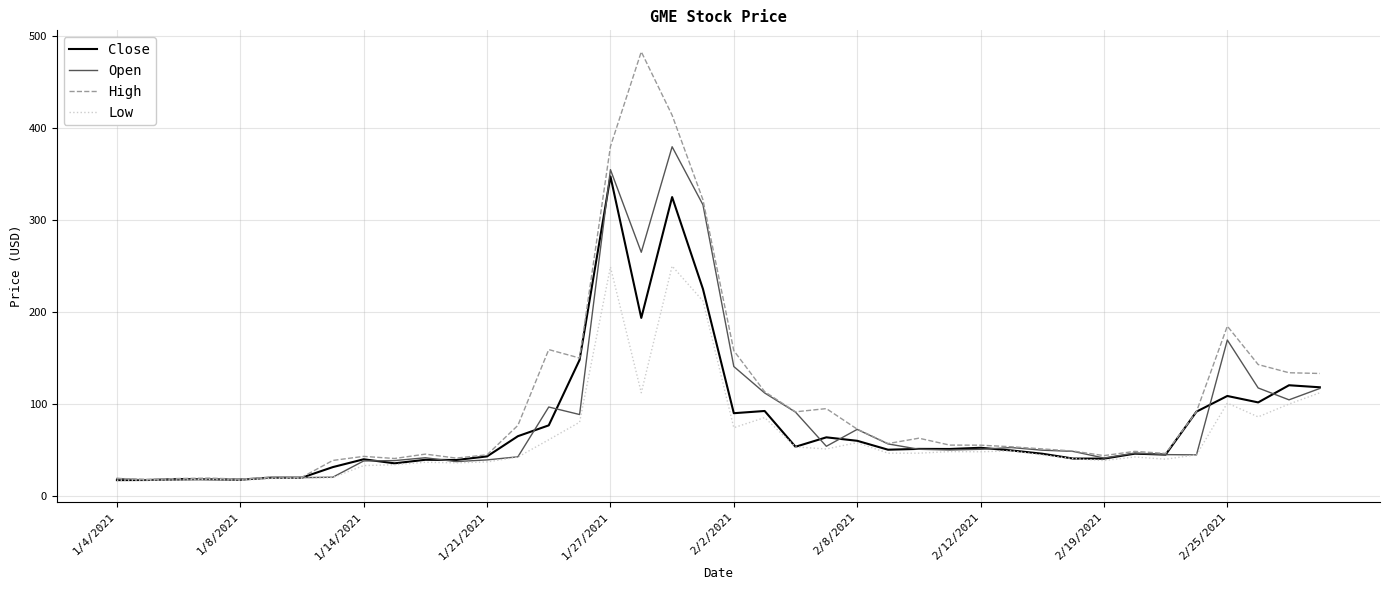

Rank the series by their maximum value, from lowest to highest.

Low, Close, Open, High